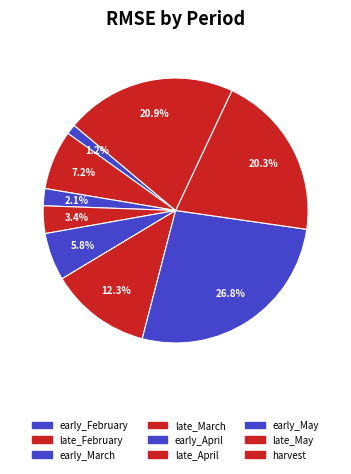

Count the number of slices in the pie.

9